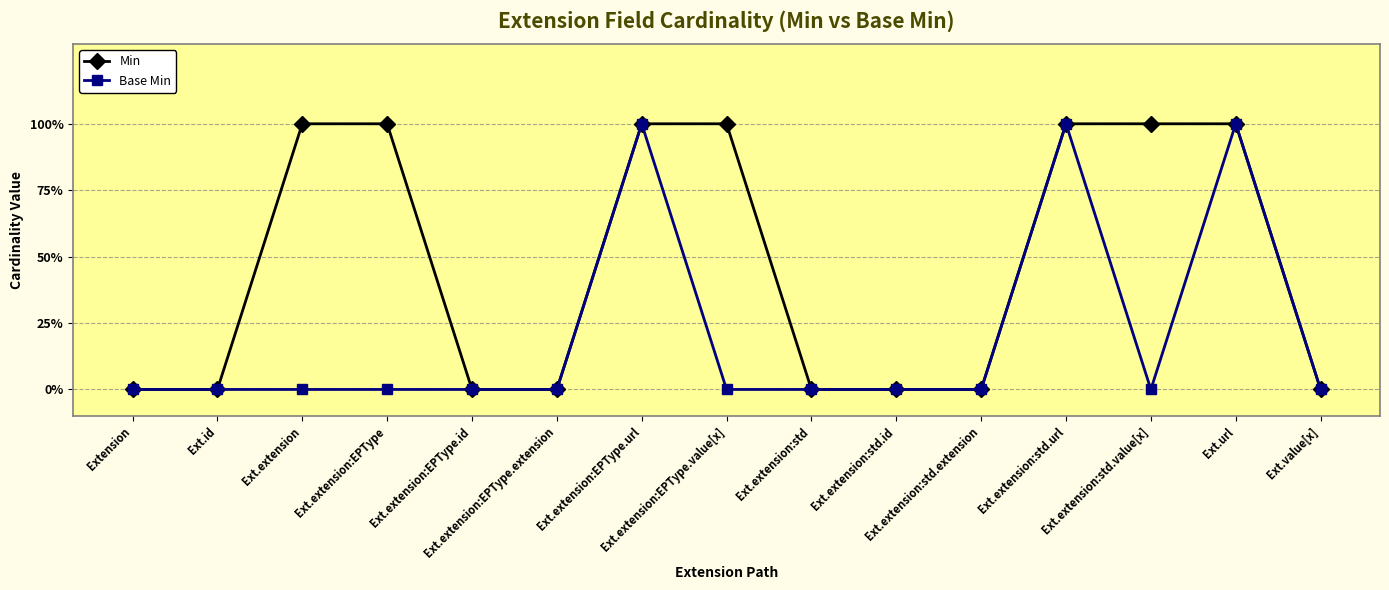

True or false: Base Min and Min cross at least once.

False